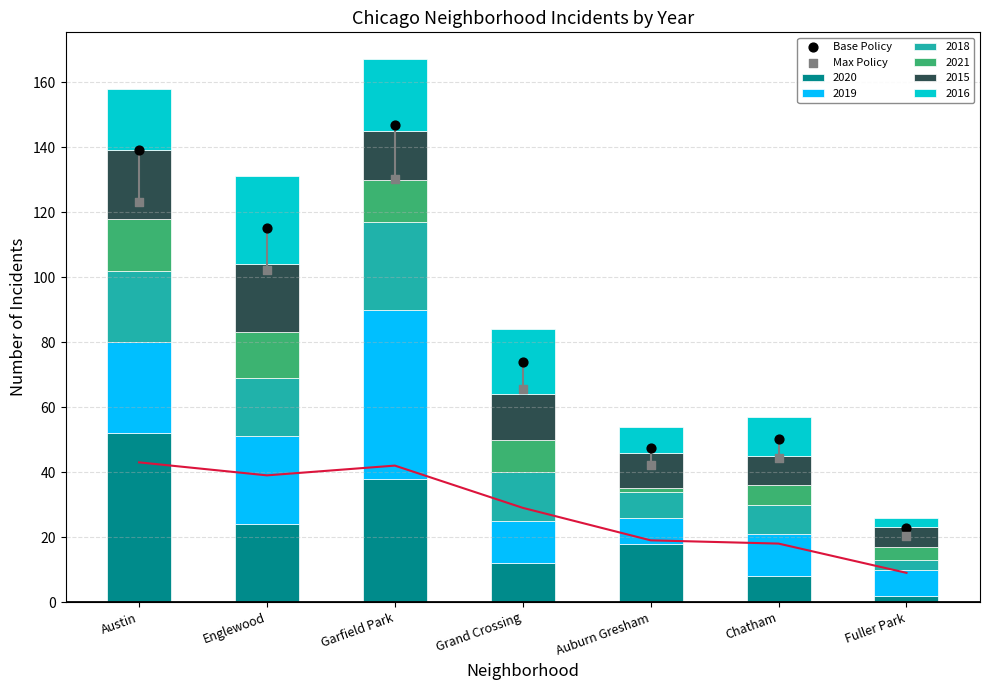

Is the value of Max Policy at Fuller Park greater than the value of Base Policy at Auburn Gresham?

No